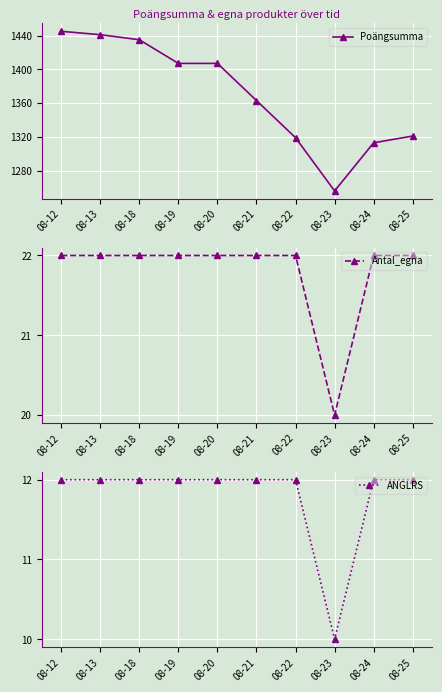

What are all the series names shown in the legend?

Poängsumma, Antal_egna, ANGLRS